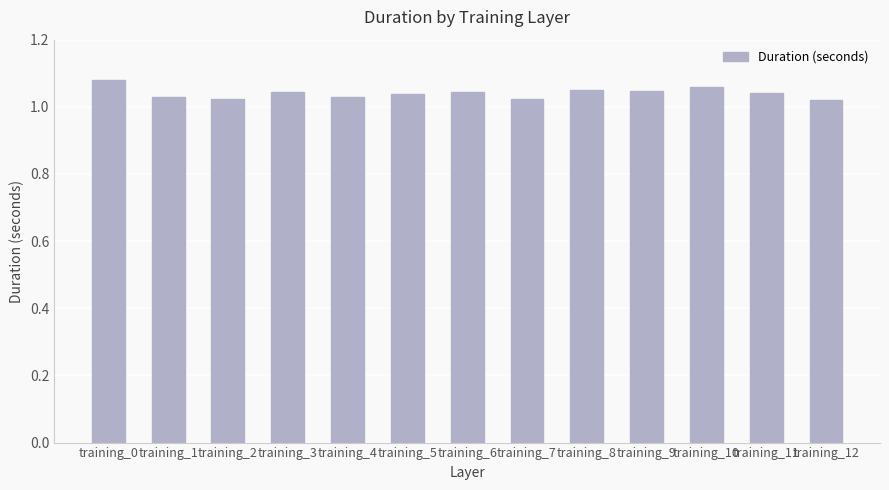

What is the sum of the values at training_0 and training_2?

2.1